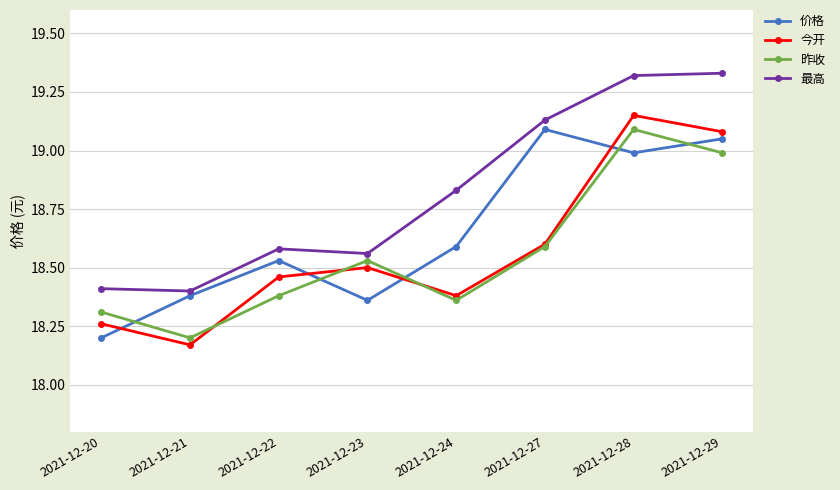

What is the sum of the 今开 values at 2021-12-29 and 2021-12-28?

38.2